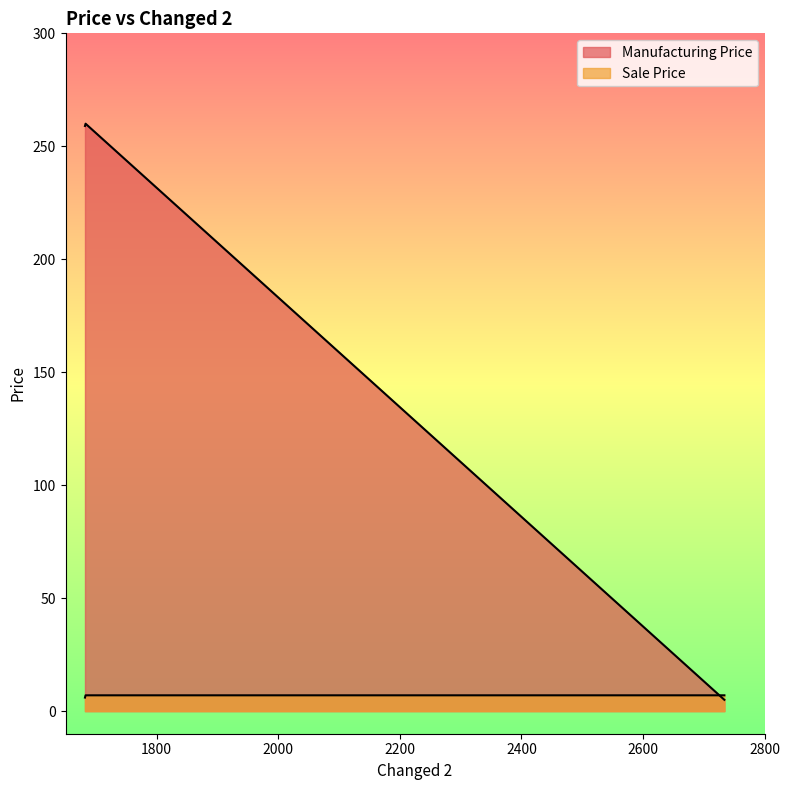

How many lines are shown in the chart?

2